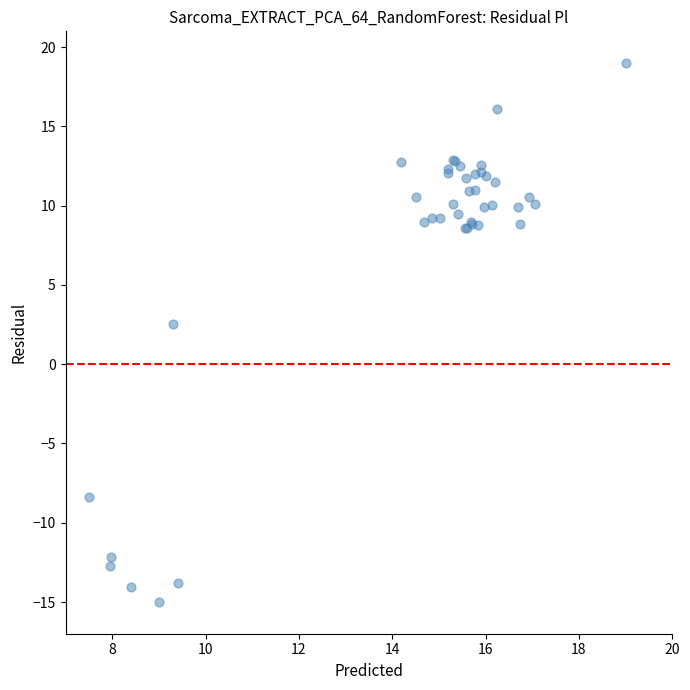

What Y value in the scatter plot is closest to 2?

2.5